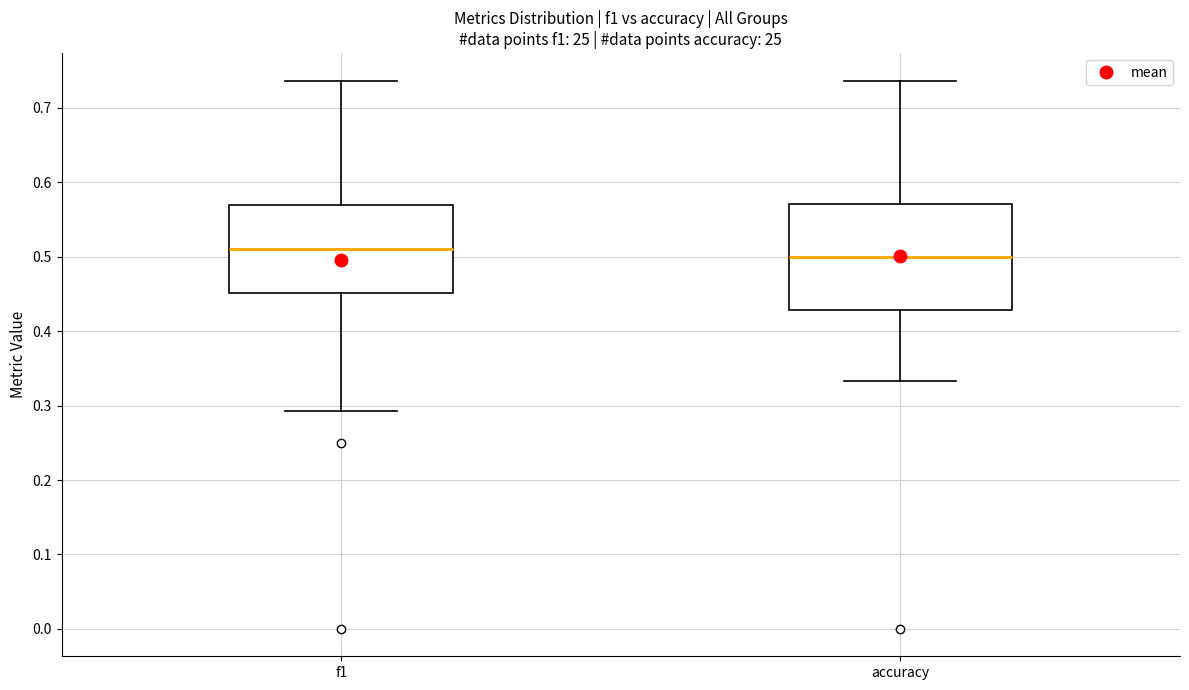

Where does the lower whisker of the box for accuracy end on the y-axis? The values are not printed on the chart, so give them approximately, as read against the axis.

0.33